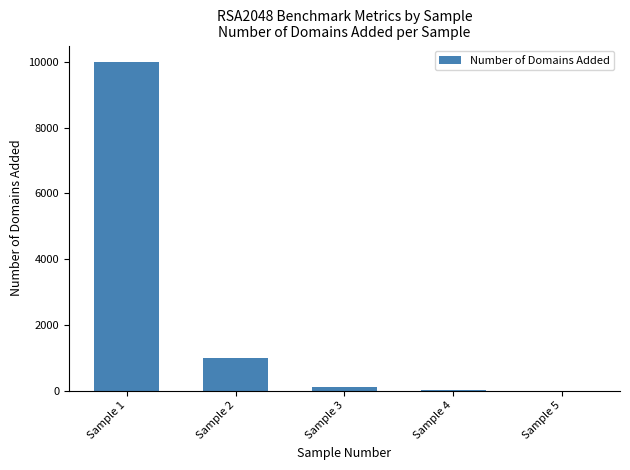

The value at Sample 1 is 10000. True or false?

True